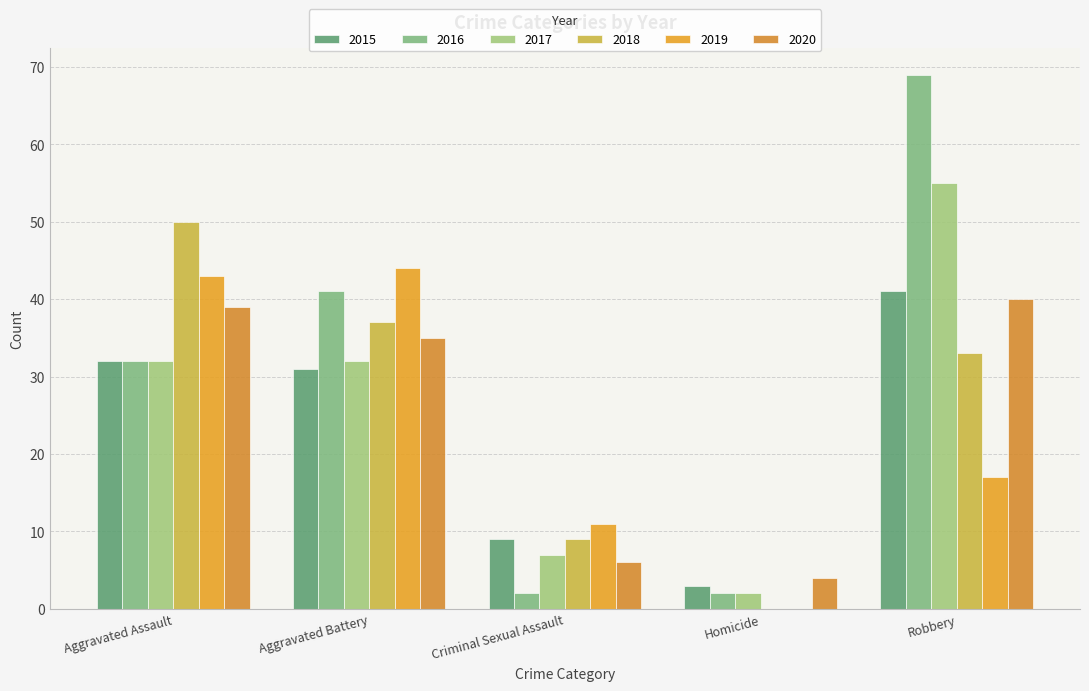

Which category has the highest value across all series?

Robbery